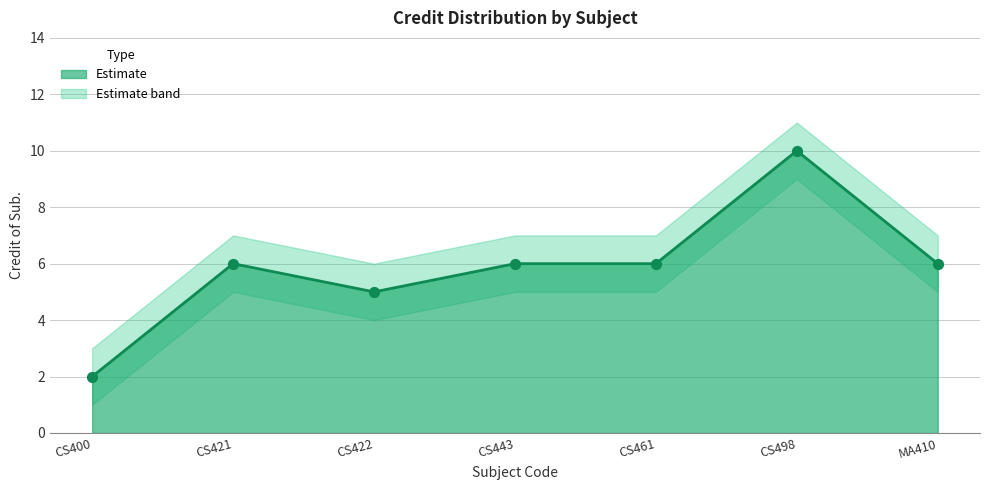

What is the ratio of the value at CS443 to the value at CS498?

0.6